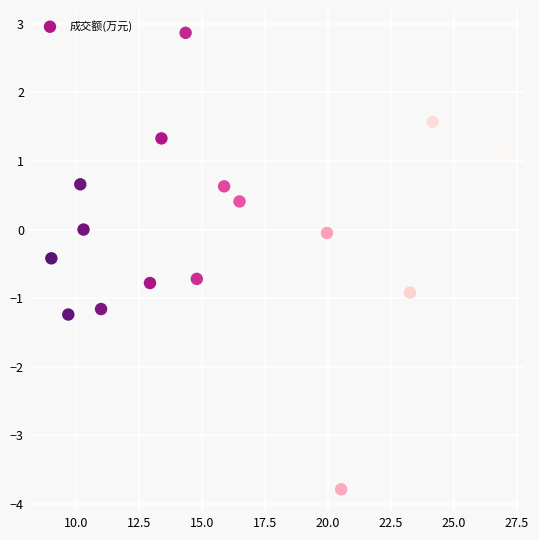

What is the range of Y values (max minus min)?

6.7